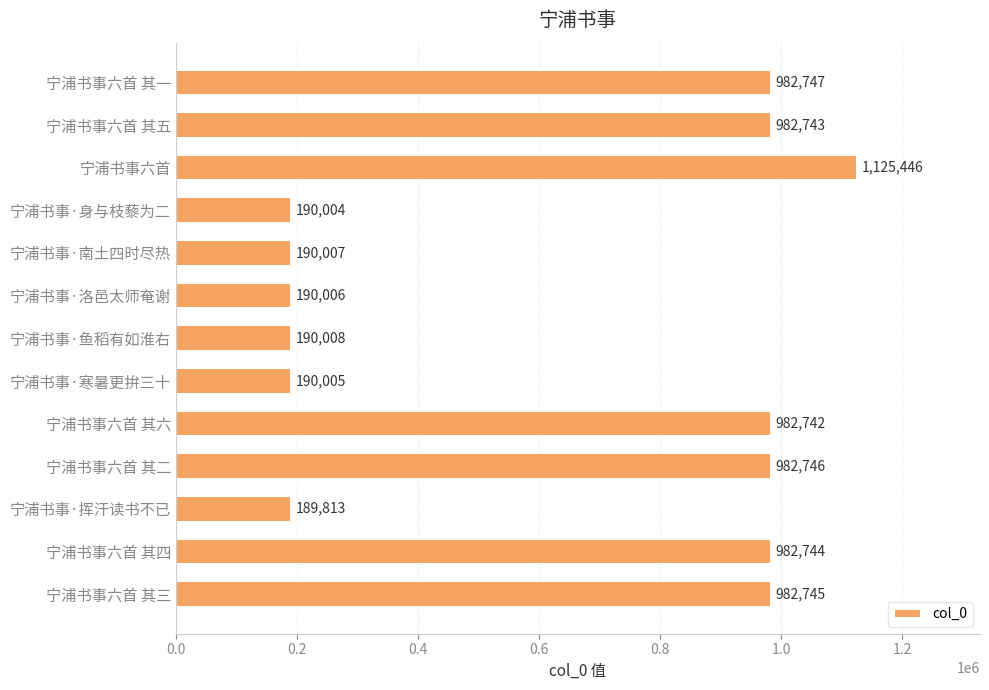

How many data points are less than 982742?

6